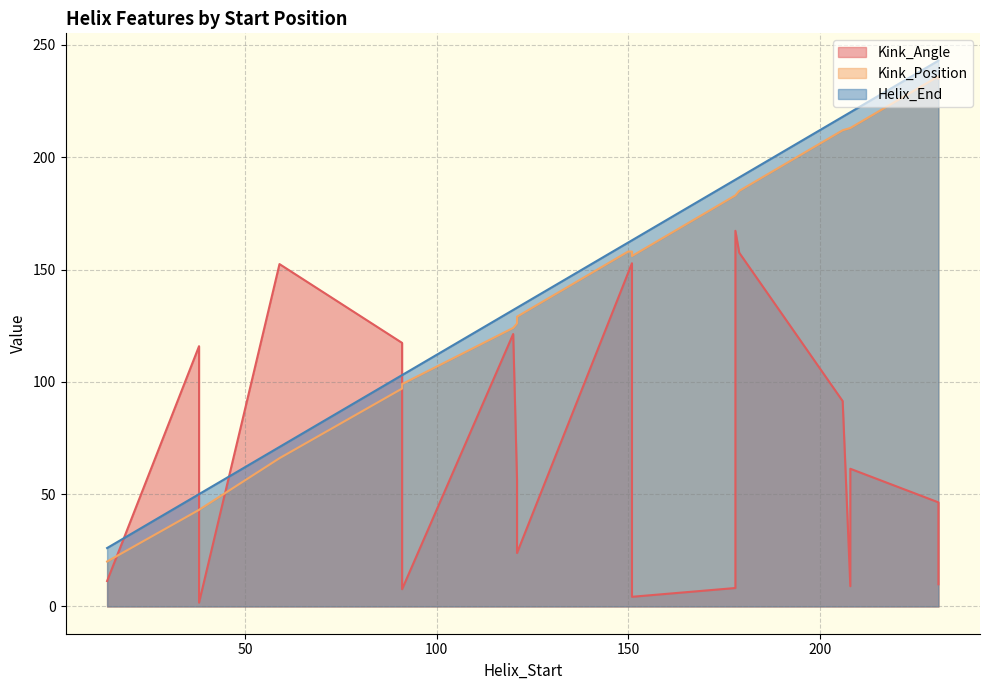

True or false: Kink_Position and Helix_End intersect in this chart.

False